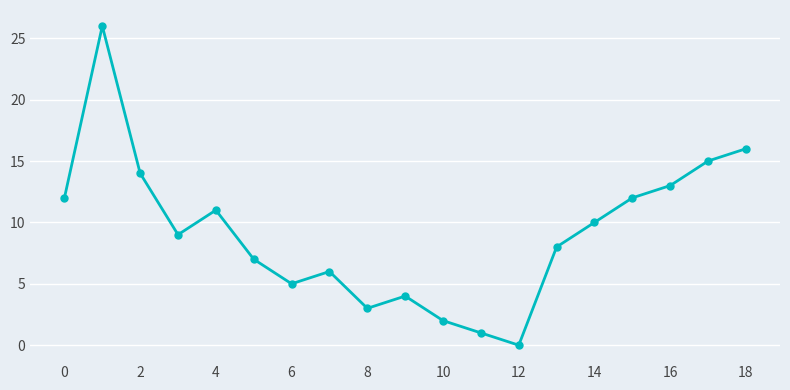

True or false: the data has more than 0 interior local peaks.

True